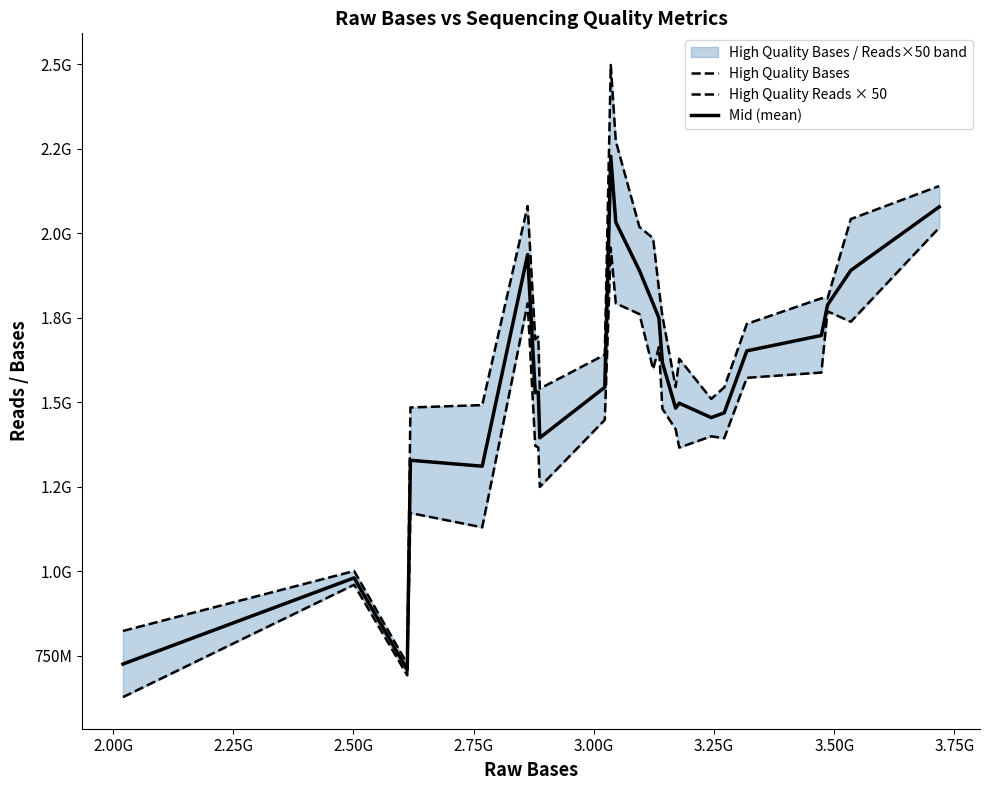

How many data points in High Quality Bases are less than 1694068726?

12